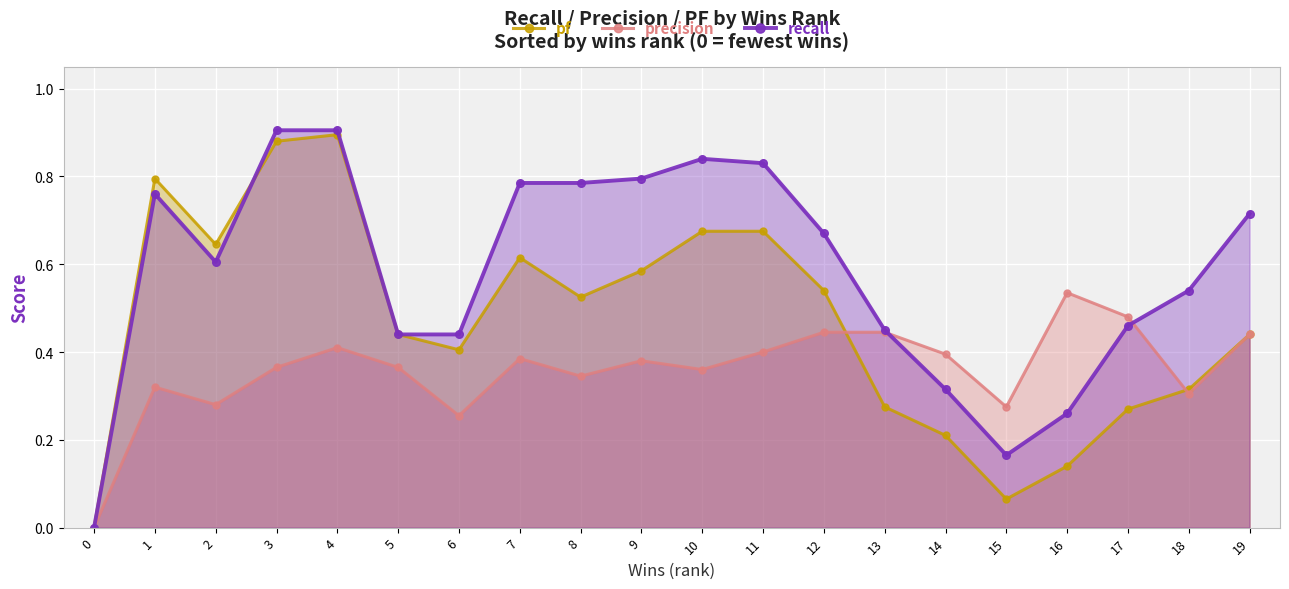

How many positive values does the pf series have?

19